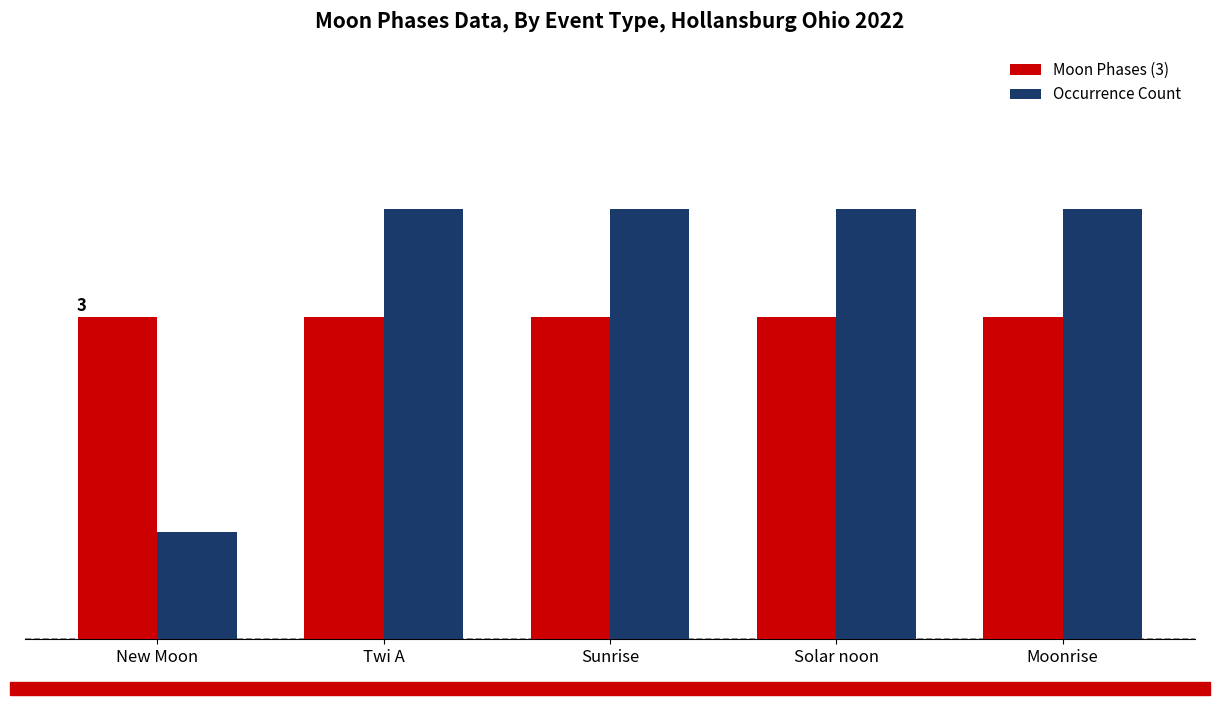

Between Twi A and Moonrise, which series saw the biggest shift?

Moon Phases (3)